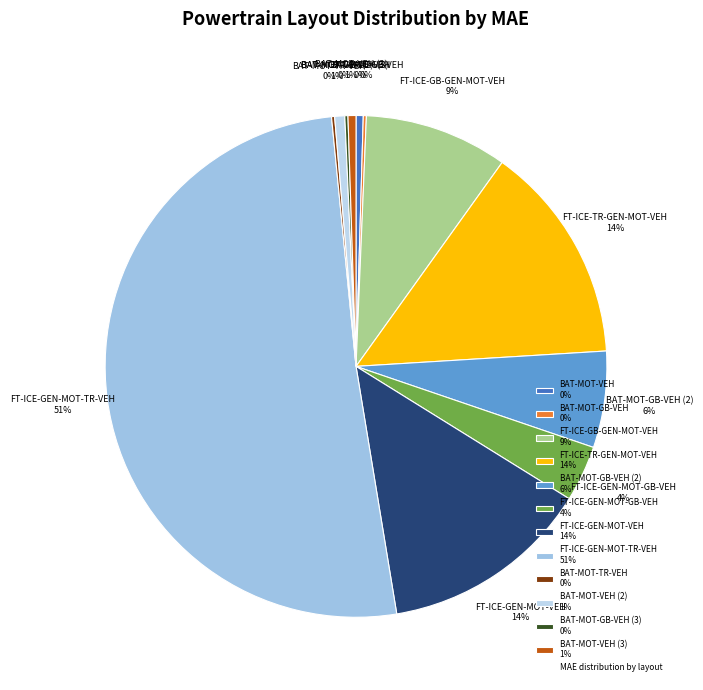

Which slice represents more than half of the pie?

FT-ICE-GEN-MOT-TR-VEH 51%